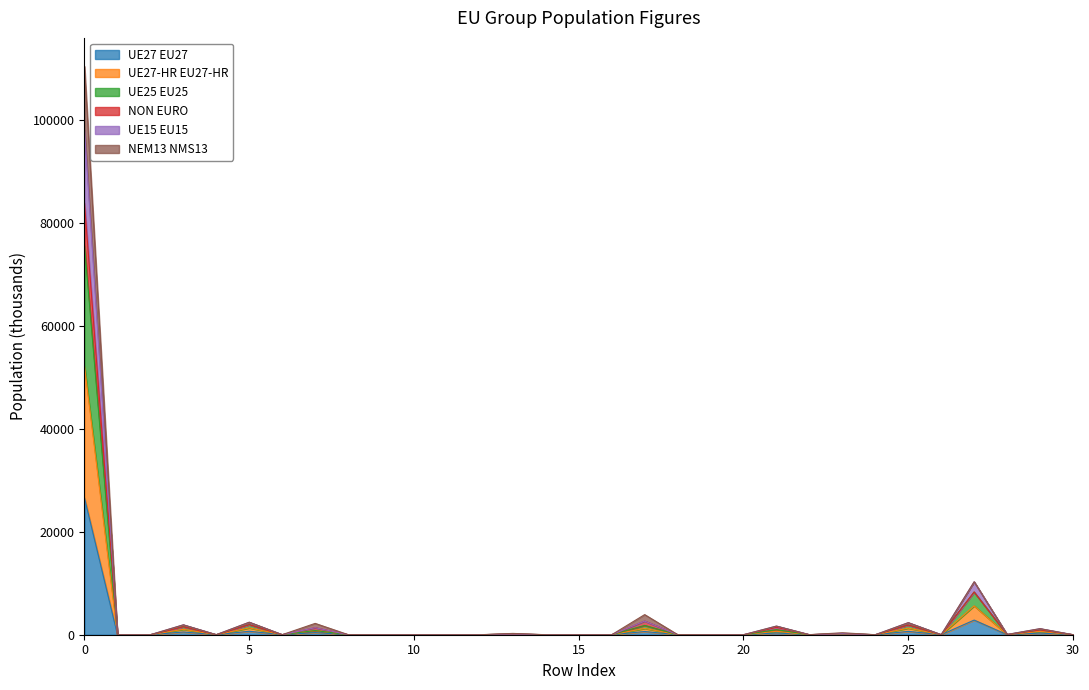

Does the chart have visible grid lines?

No